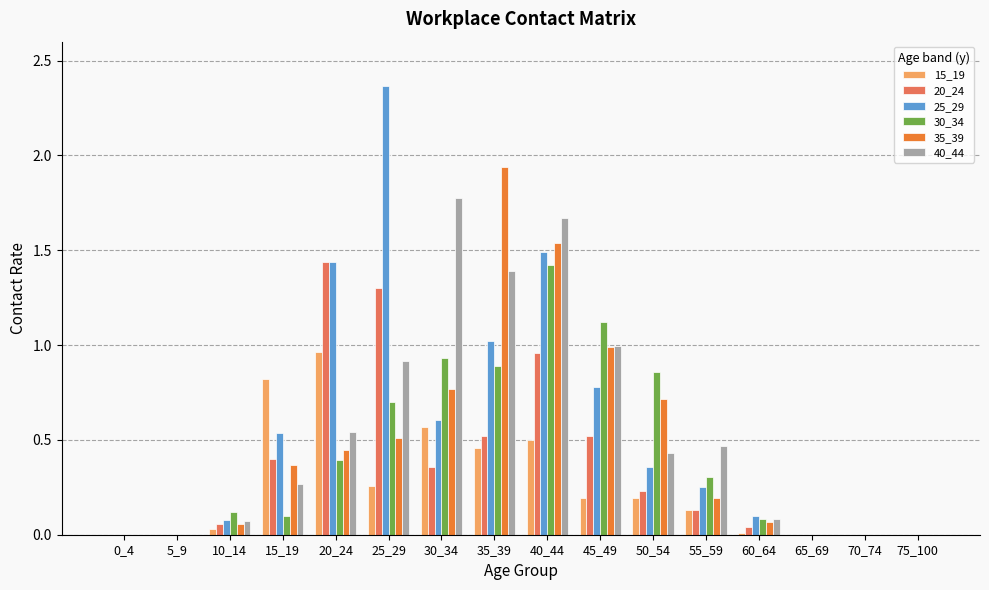

How many distinct data groups are displayed?

6